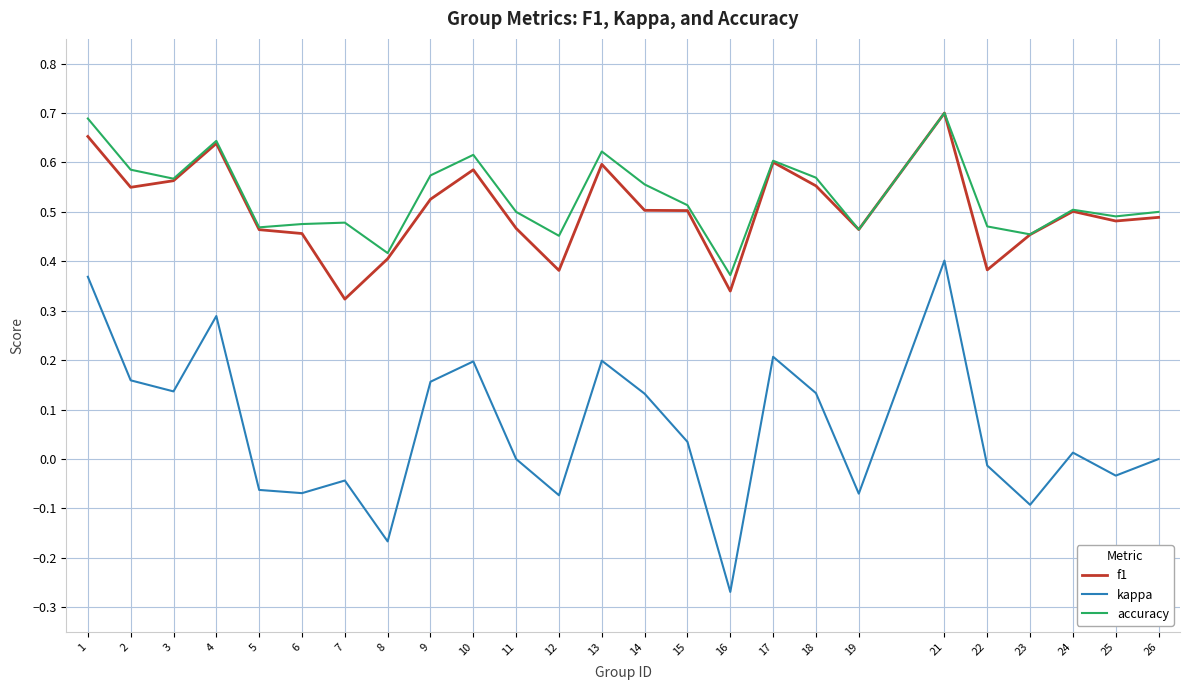

How many distinct data groups are displayed?

3